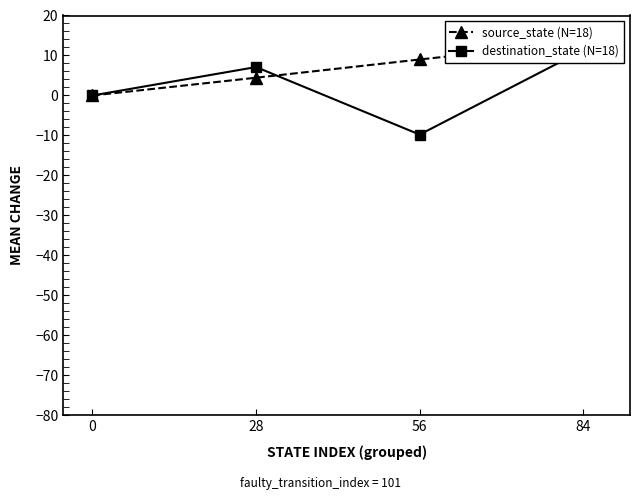

What is the difference between the maximum and minimum values in the source_state (N=18) series?

13.4